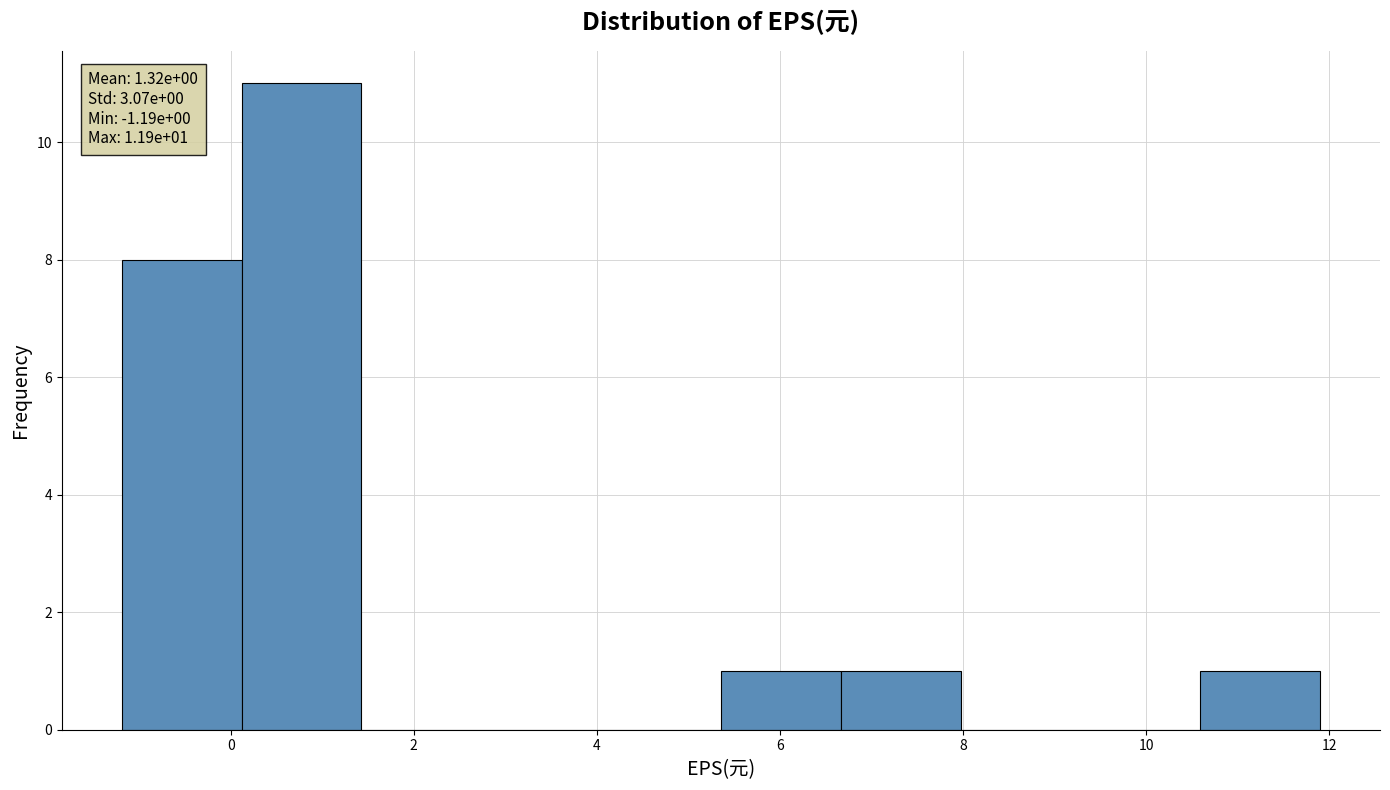

Which range on the x-axis has the tallest bar?

0.2 to 1.4